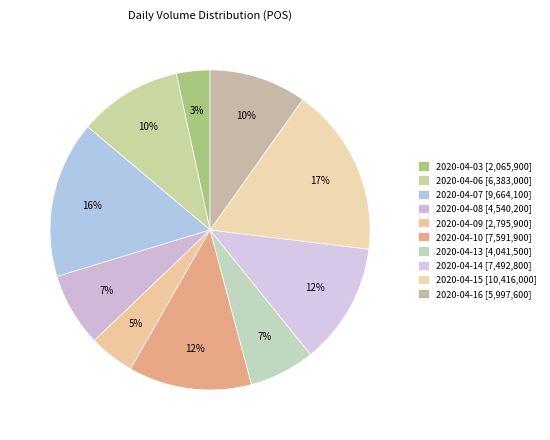

Count the number of slices in the pie.

10